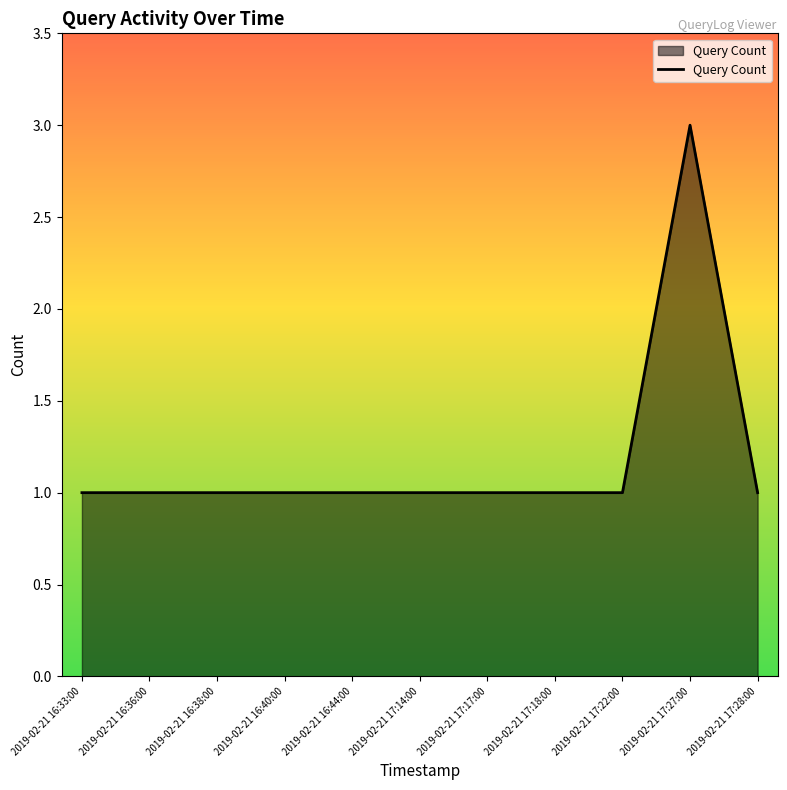

What is the average value?

1